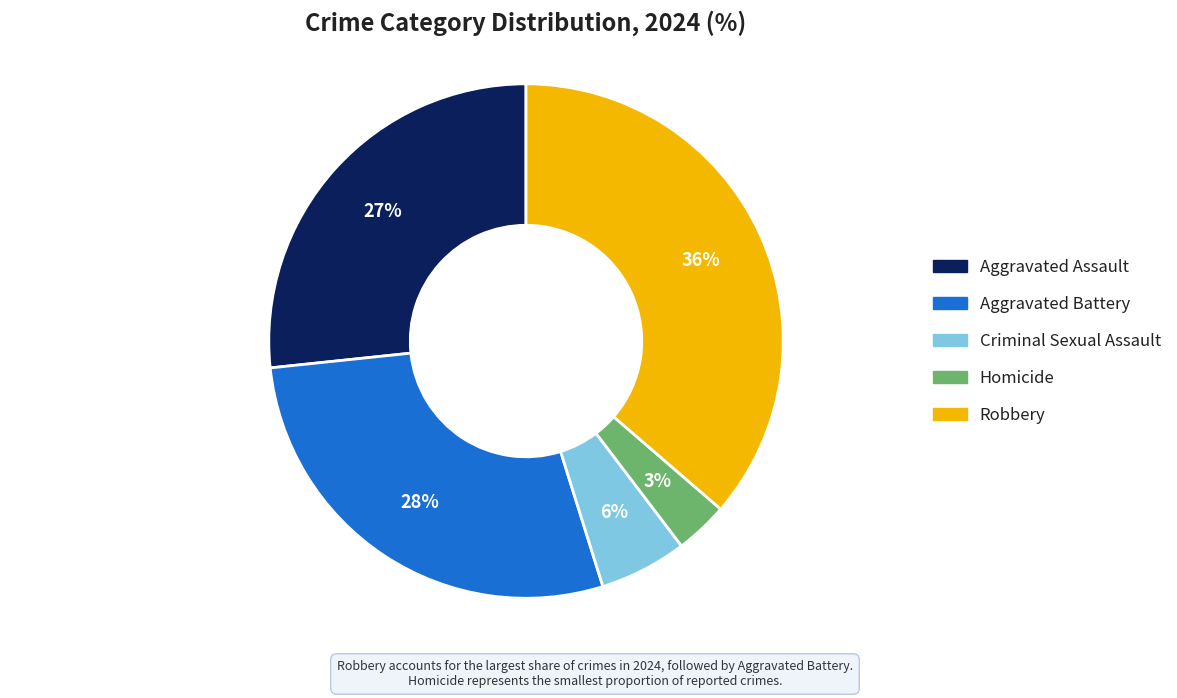

How many slices are in this pie chart?

5